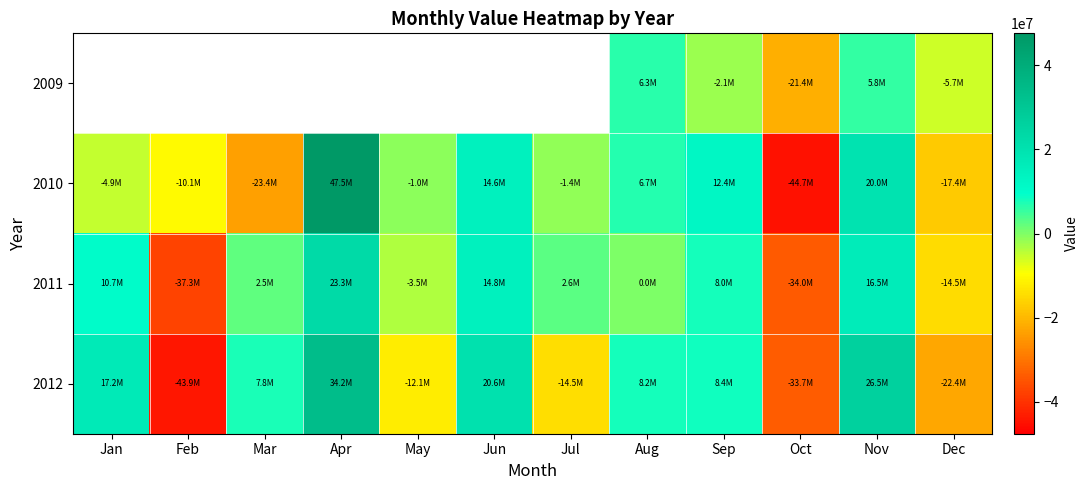

How many values in the 2010 series exceed -1018127?

5